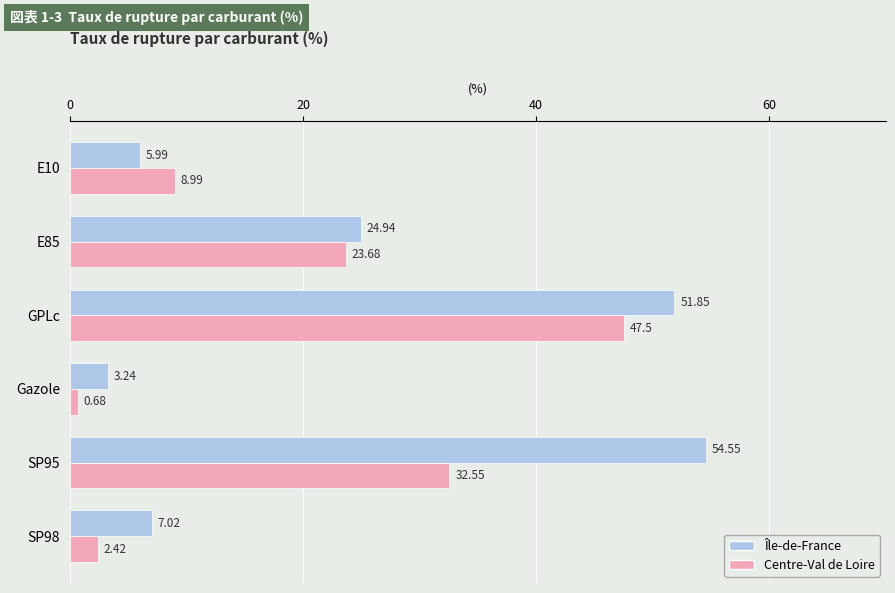

Is the value of Centre-Val de Loire at SP95 greater than the value of Île-de-France at GPLc?

No